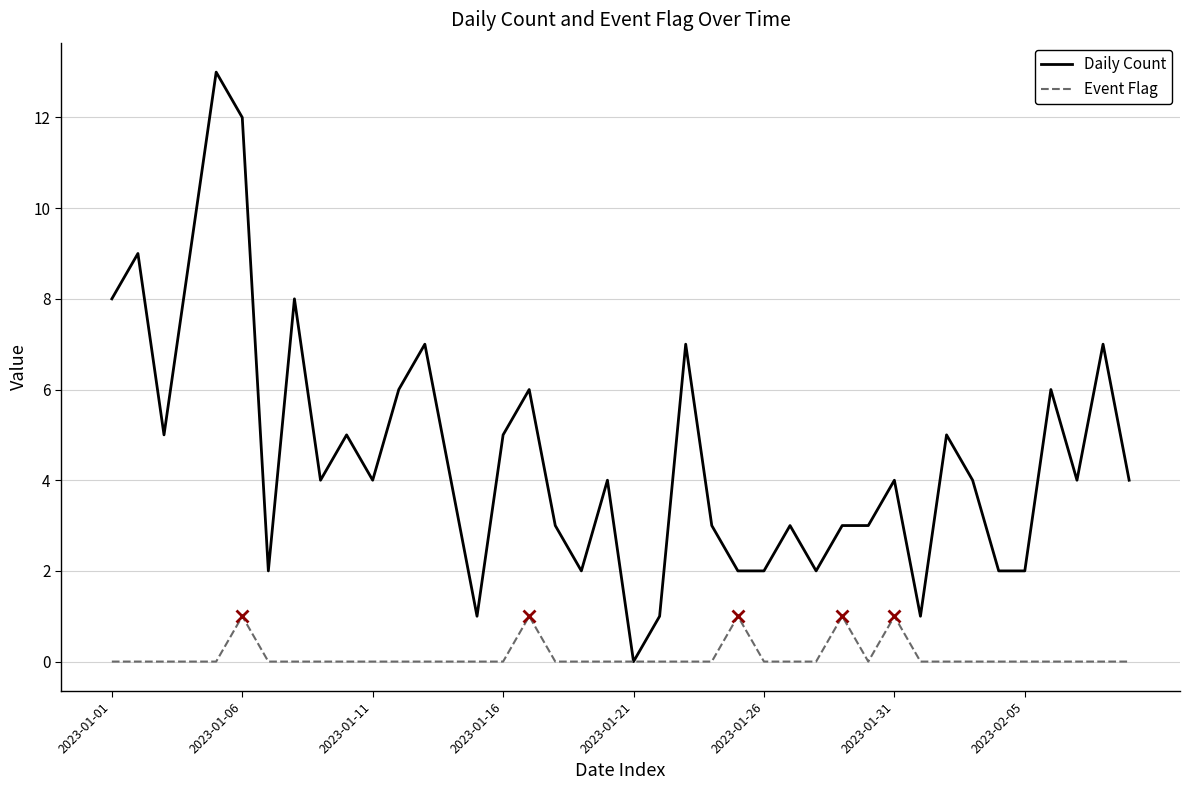

What is the difference between the maximum and minimum values in the Event Flag series?

1